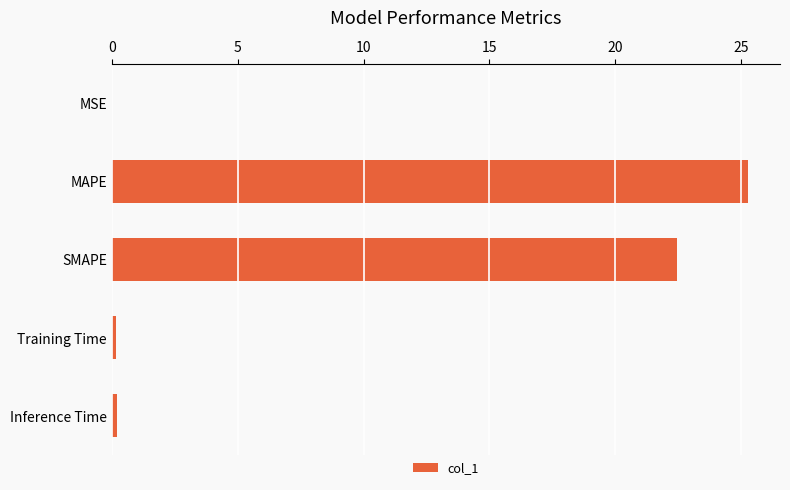

Where is the data nearest to the value 12?

SMAPE